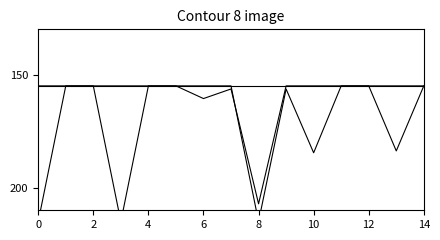

True or false: Owned PV has more than 0 interior local peaks.

False